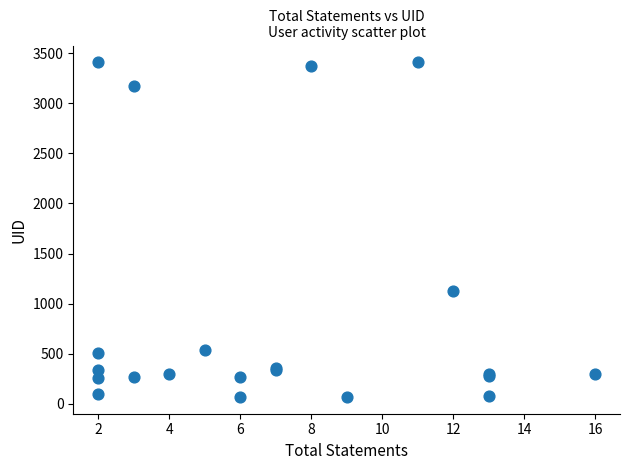

What Y value in the scatter plot is closest to 1738?

1124